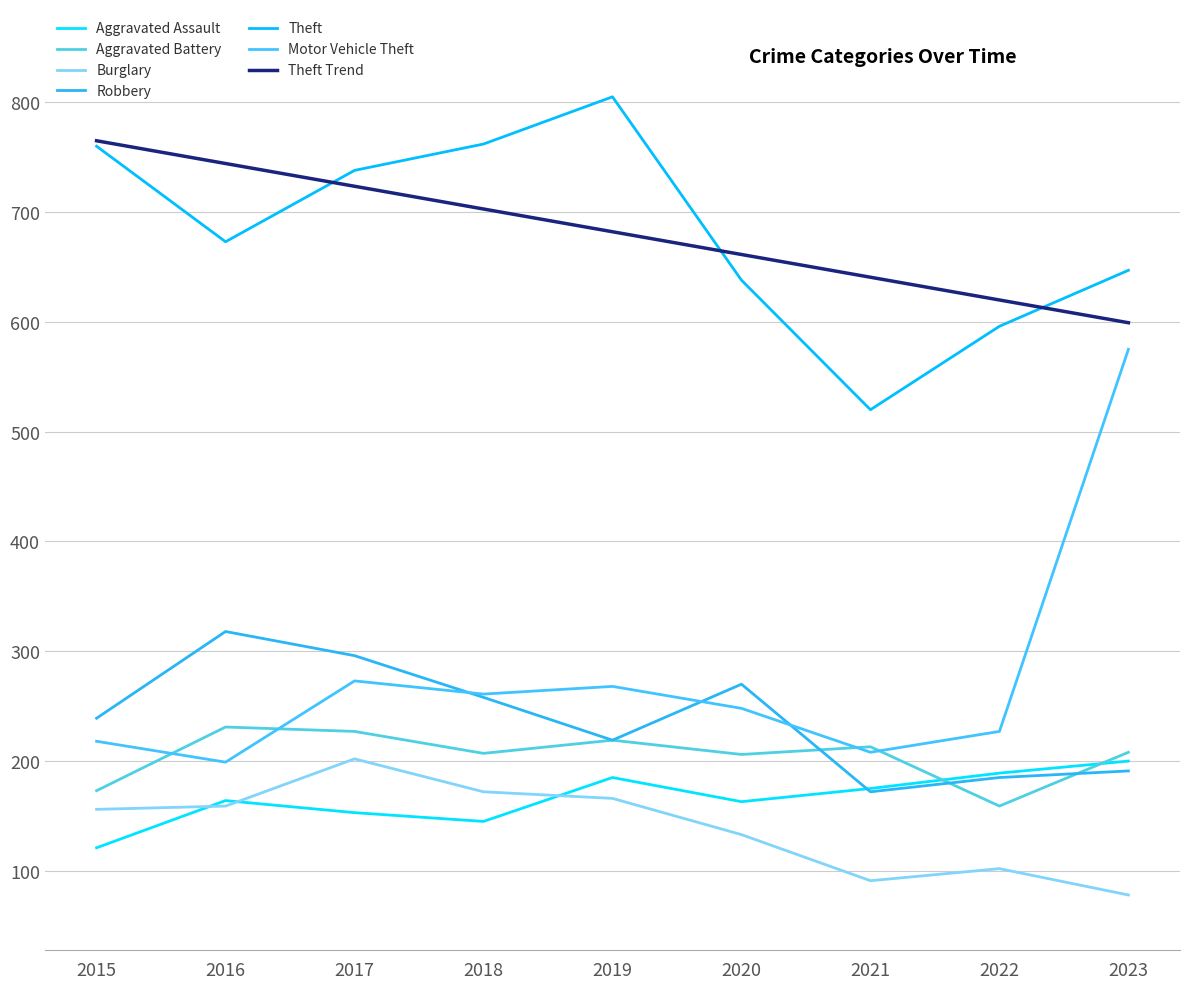

What is the average value of the Motor Vehicle Theft series?

275